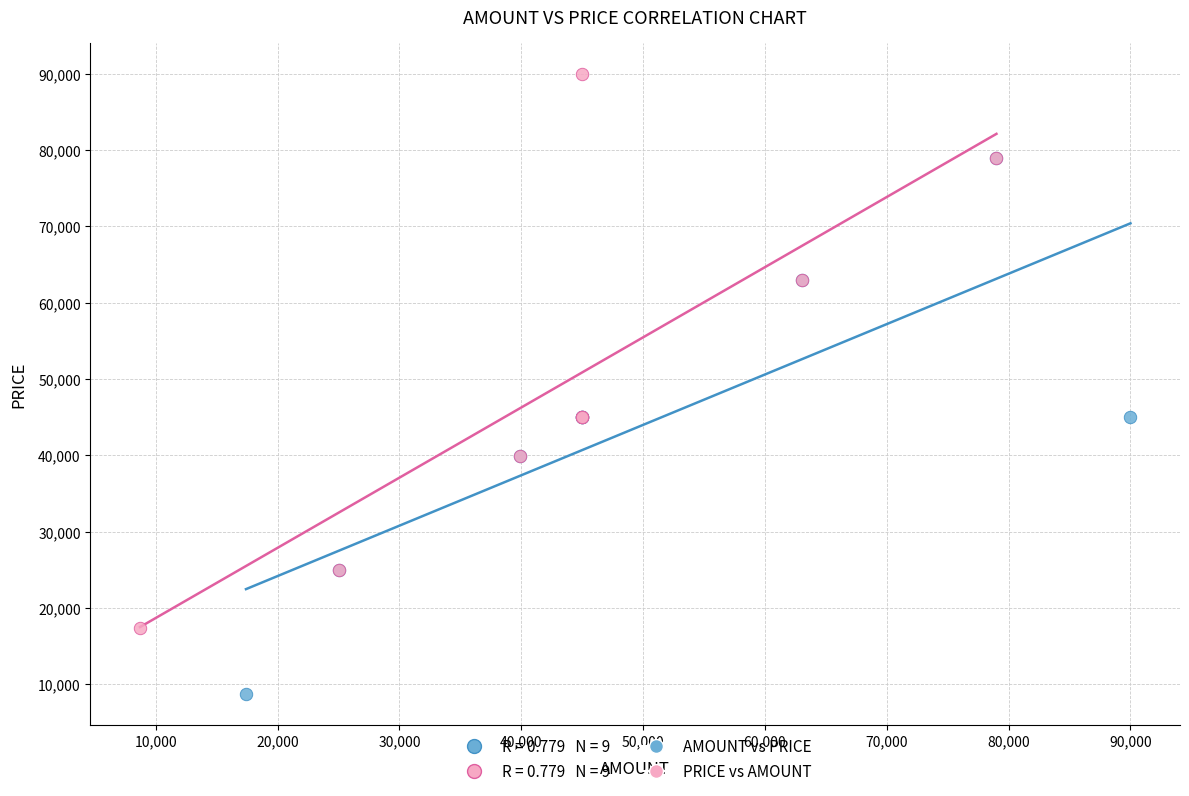

Which series contains the highest Y value?

PRICE vs AMOUNT